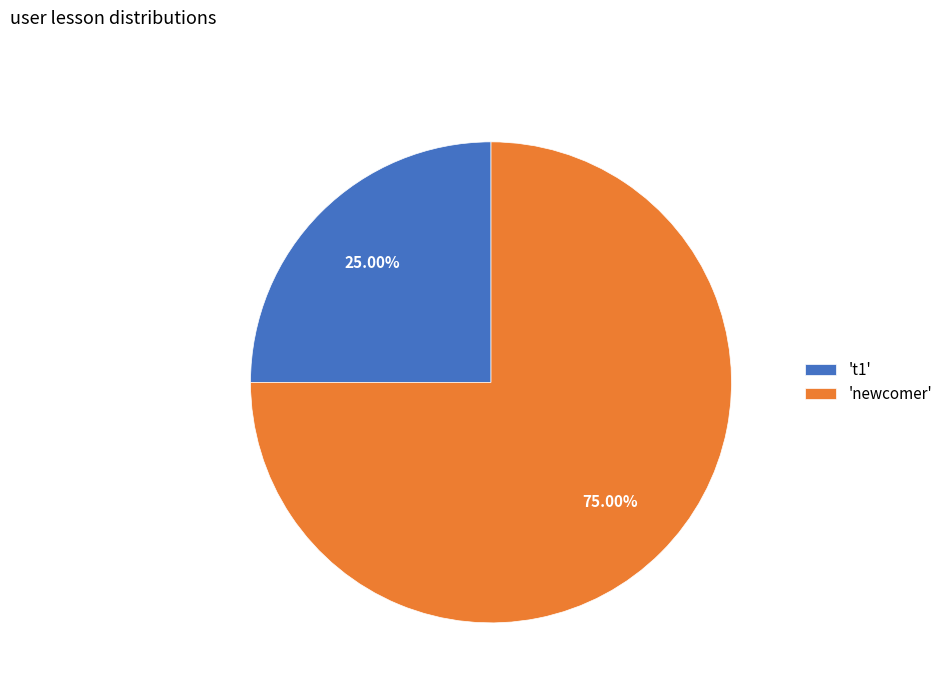

Rank the categories by value from highest to lowest.

'newcomer', 't1'